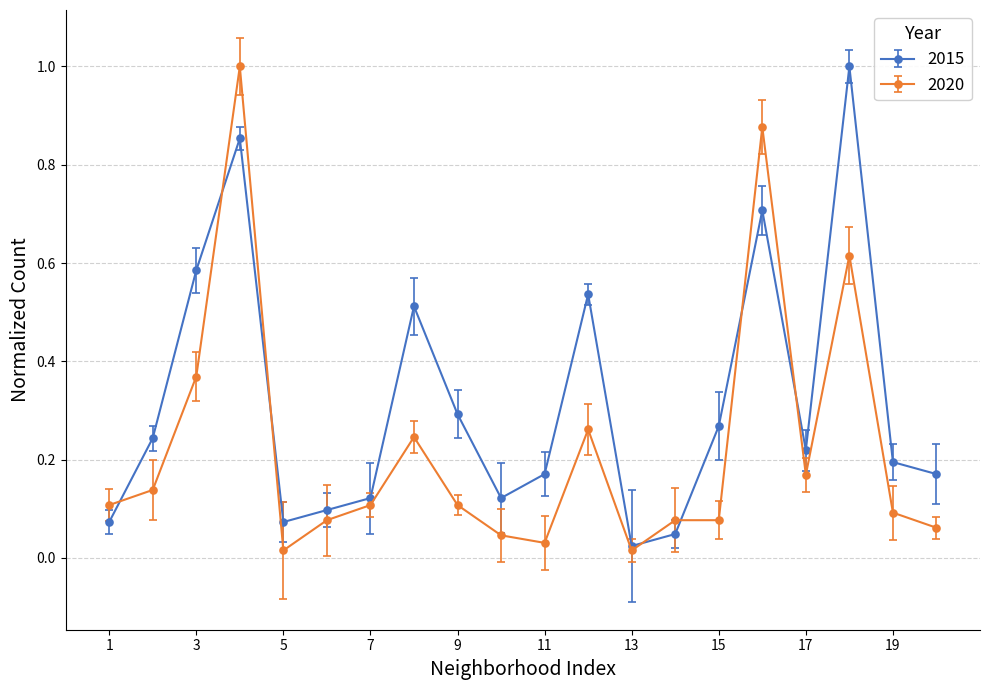

Rank the series by their maximum value, from lowest to highest.

2015, 2020